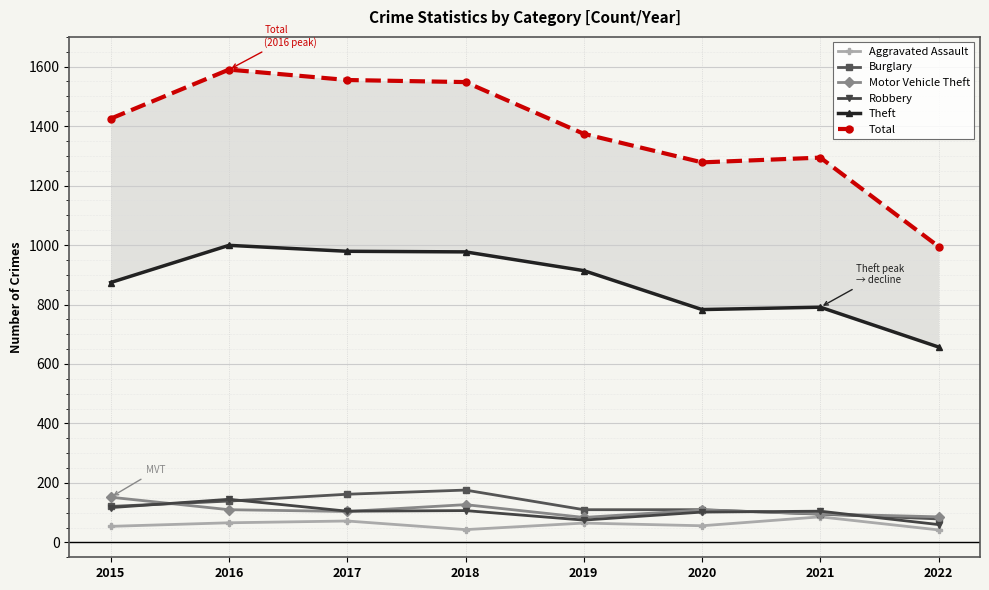

Which label corresponds to the smallest value in the chart?

2022